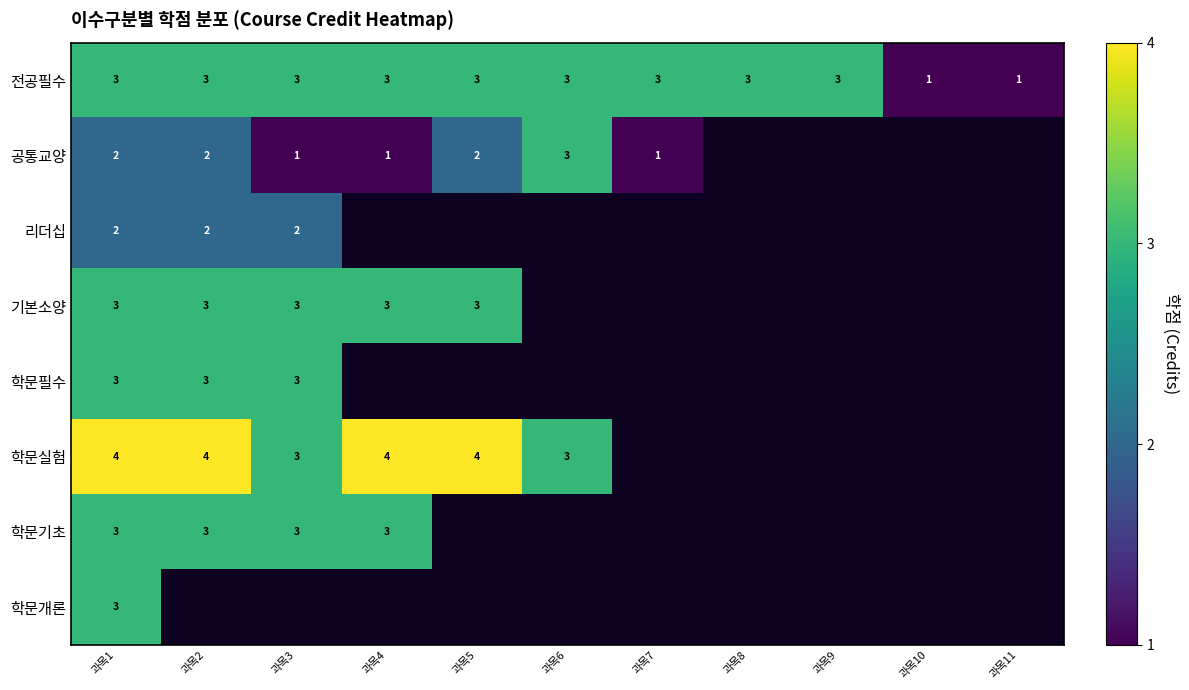

True or false: 공통교양 has a value of 2 at 과목5.

True